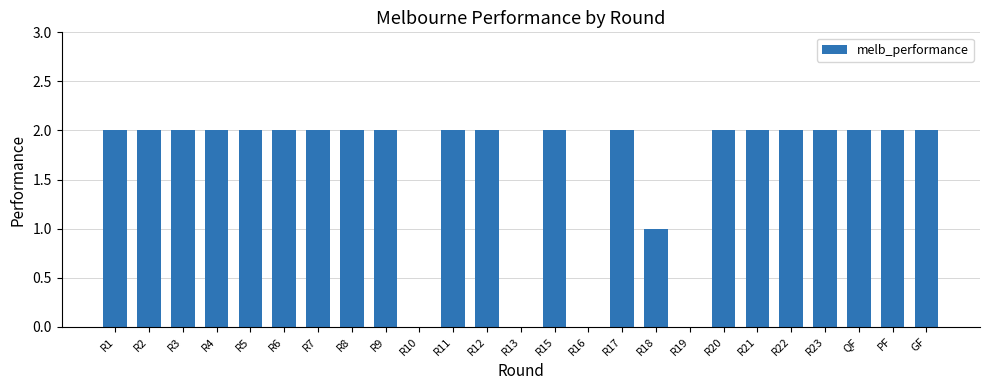

What is the average value?

2